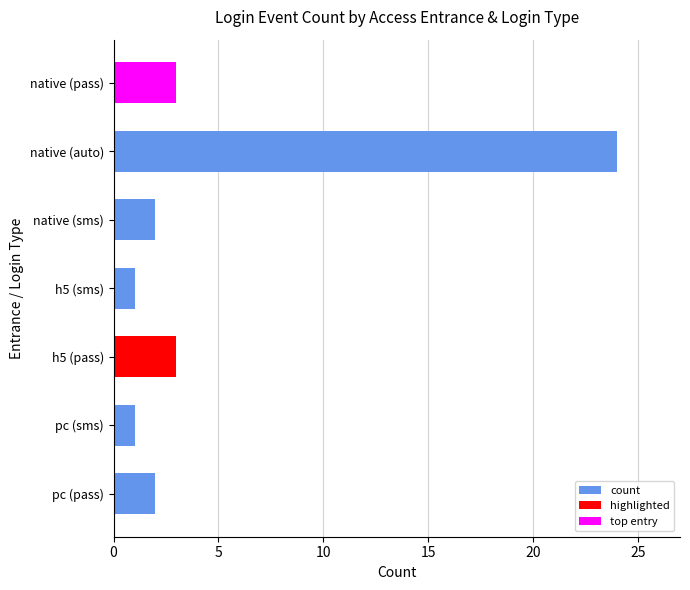

What is the average value?

5